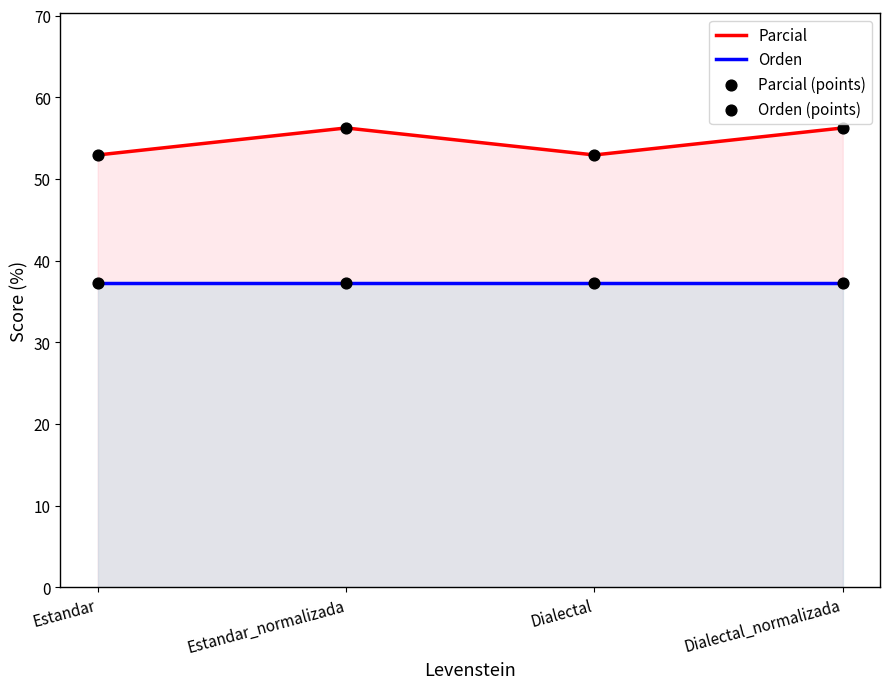

Is the value of Orden (points) at Dialectal greater than the value of Parcial at Estandar?

No